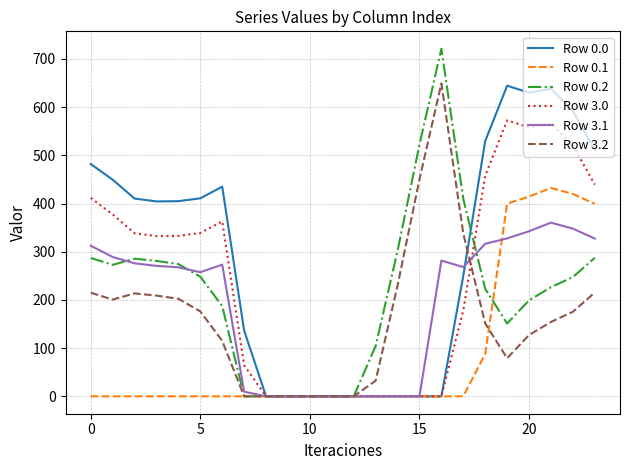

Which series has the largest total across all categories?

Row 0.0